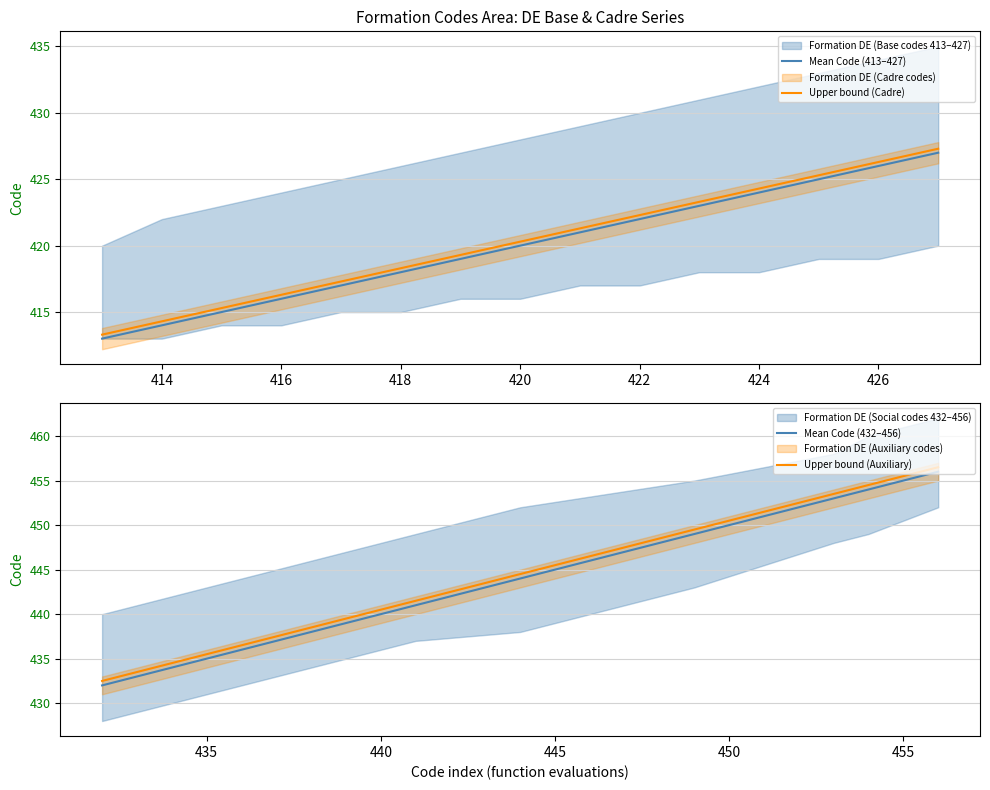

True or false: Upper bound (Cadre) and Mean Code (413–427) intersect in this chart.

False